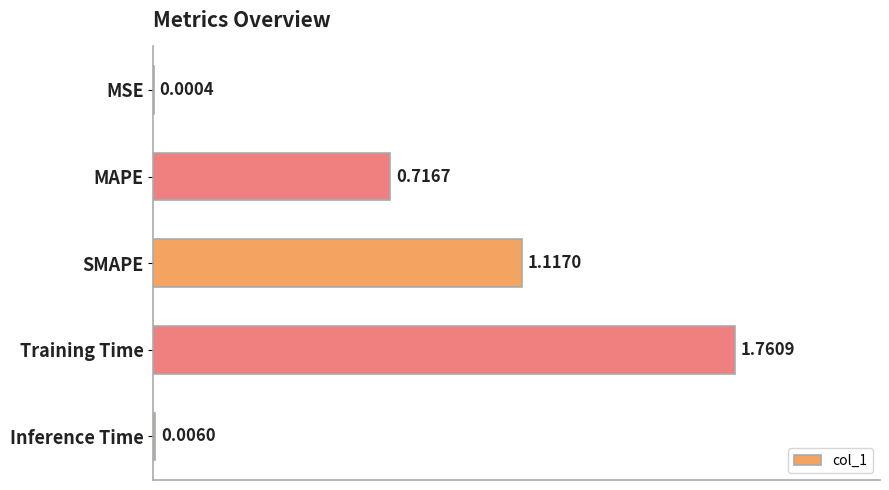

Which has a higher value, Training Time or MSE?

Training Time